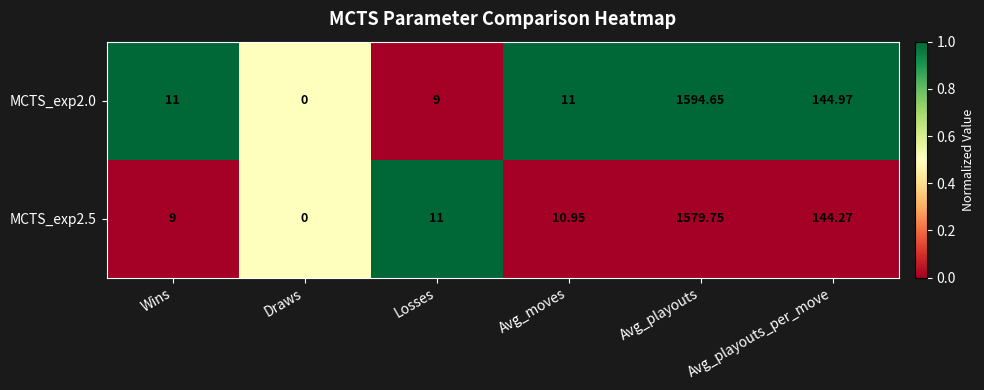

Which label corresponds to the smallest value in the chart?

Draws